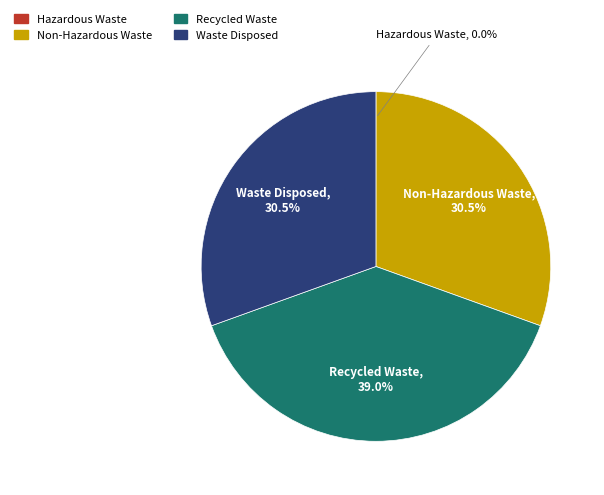

Which category has the biggest portion of the pie?

Recycled Waste